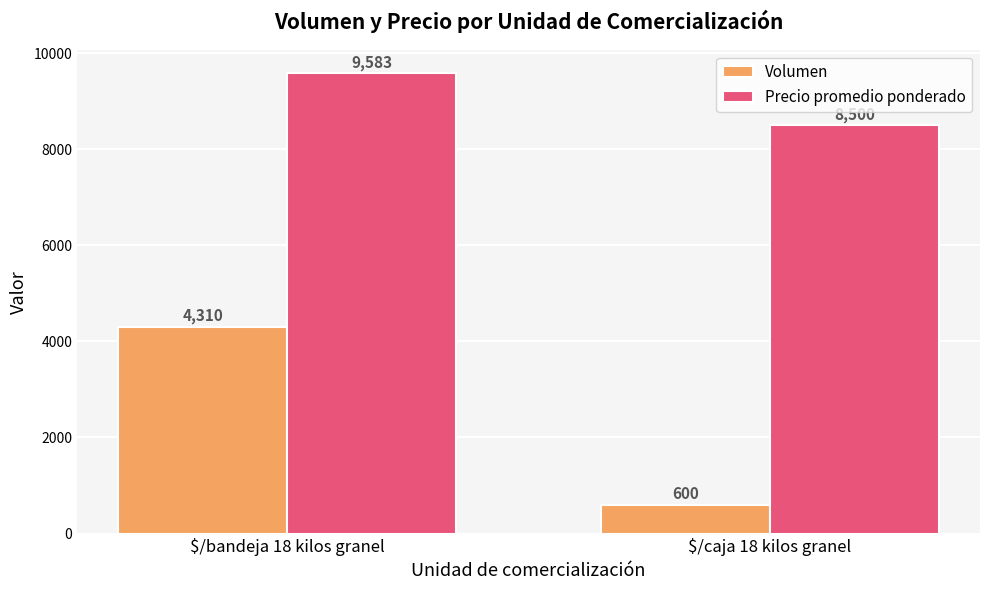

At $/caja 18 kilos granel, list the series in order from smallest to largest.

Volumen, Precio promedio ponderado